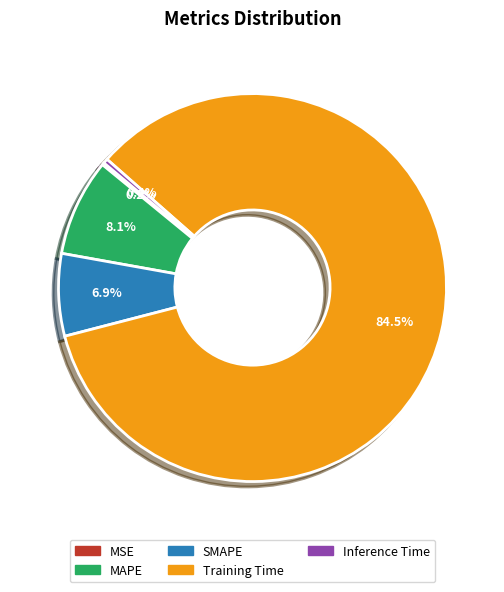

Does Training Time account for over 50% of the chart?

Yes